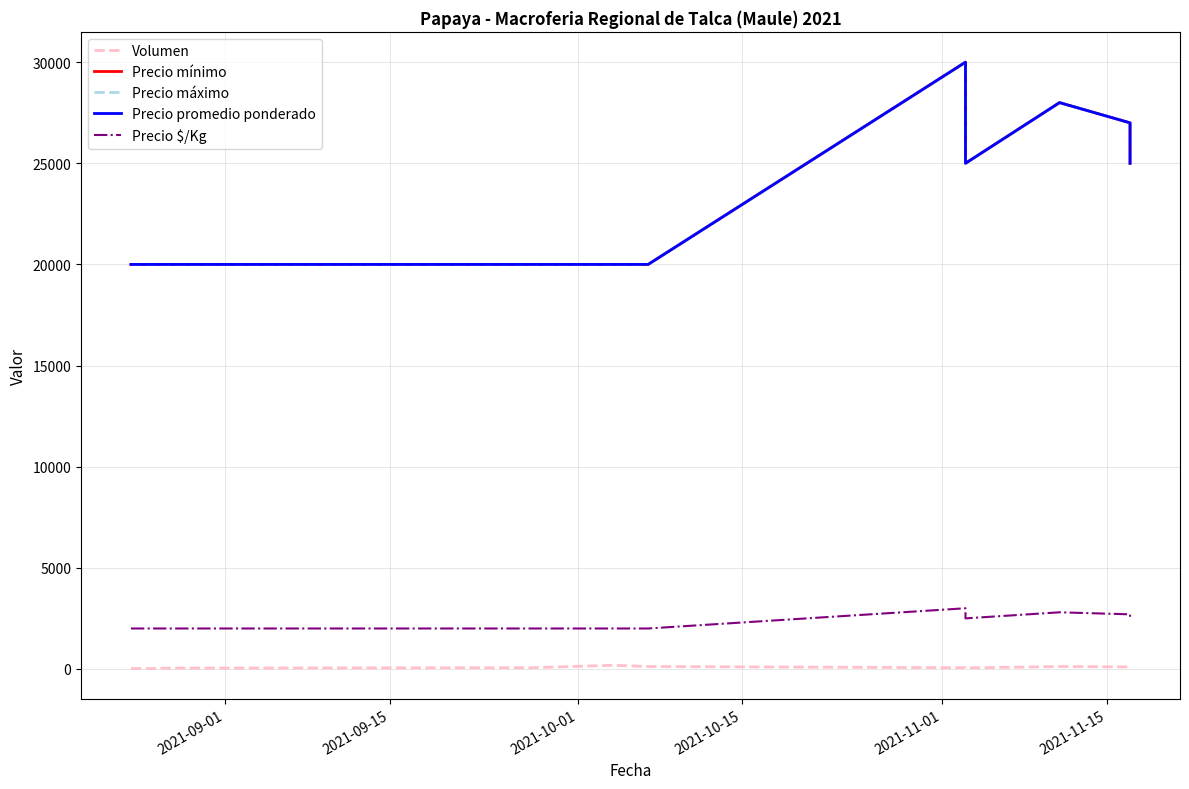

How many series are shown in this chart?

5